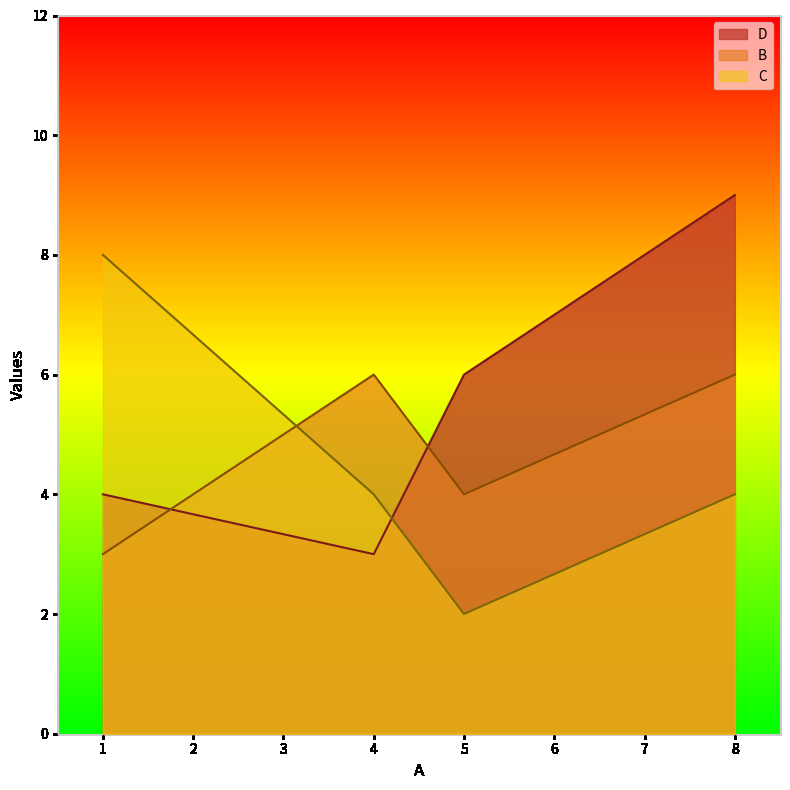

Which label corresponds to the smallest value in the chart?

5